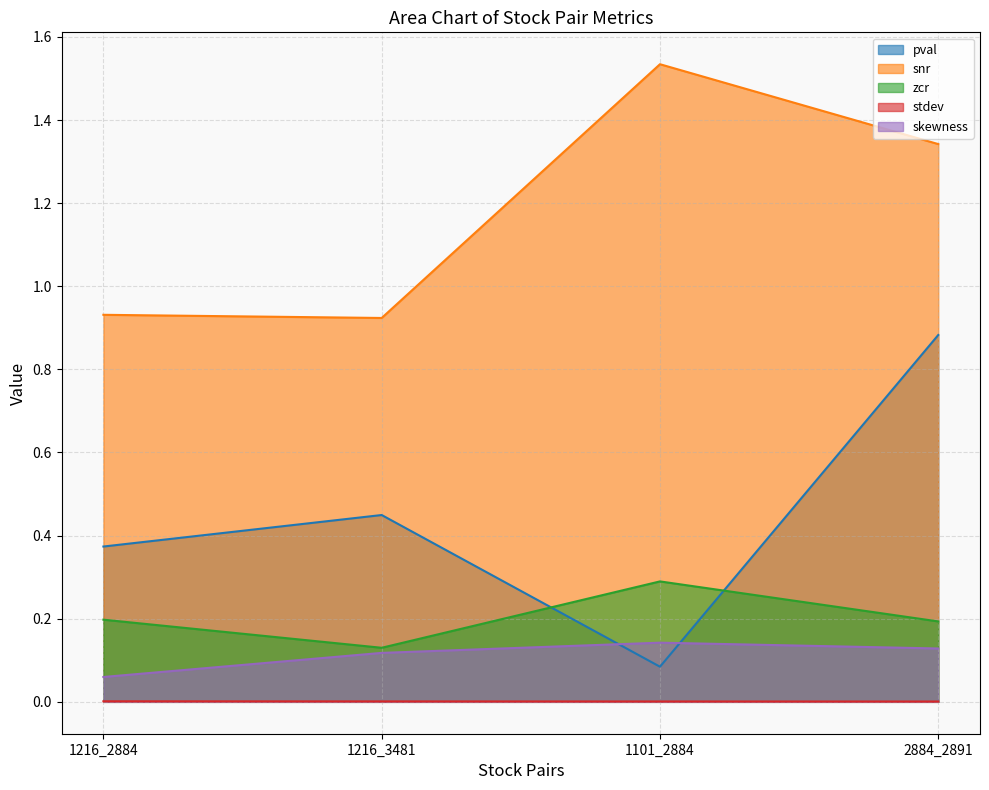

List the series in order of their peak value, highest first.

snr, pval, zcr, skewness, stdev